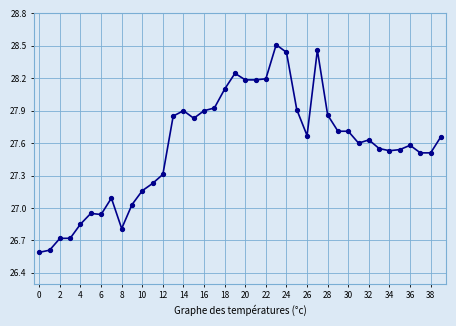

What is the sum of all values?

1102.7